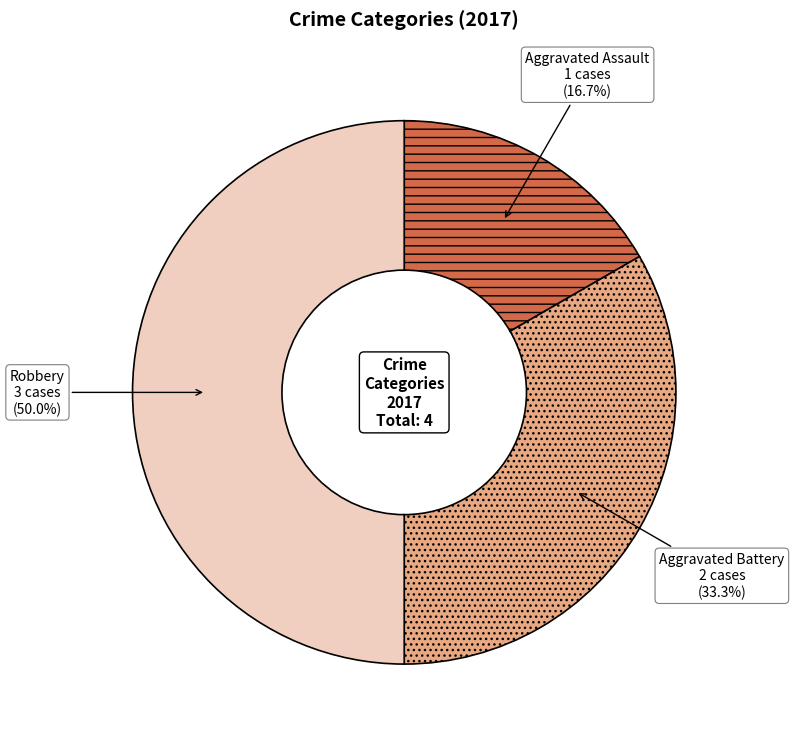

Which has a higher value, Aggravated Assault or Robbery?

Robbery